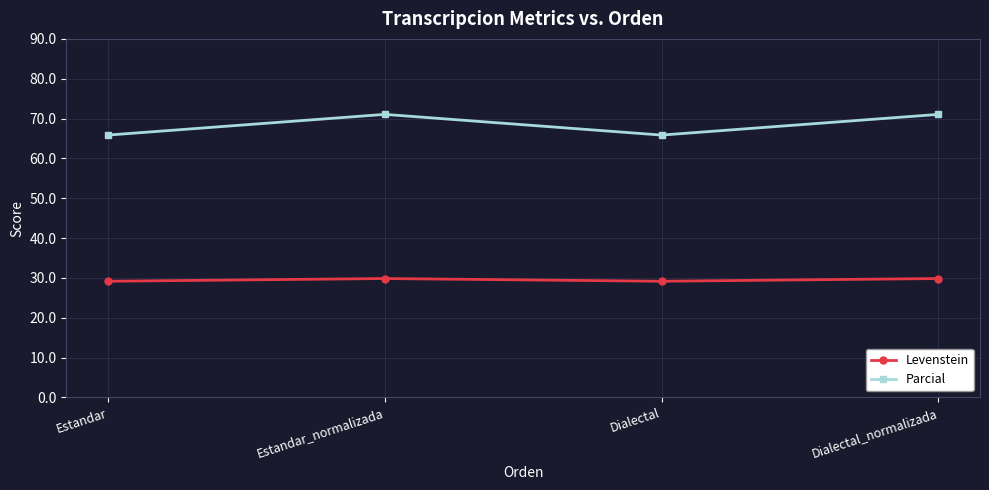

What is the approximate value of Levenstein at Dialectal_normalizada?

29.9